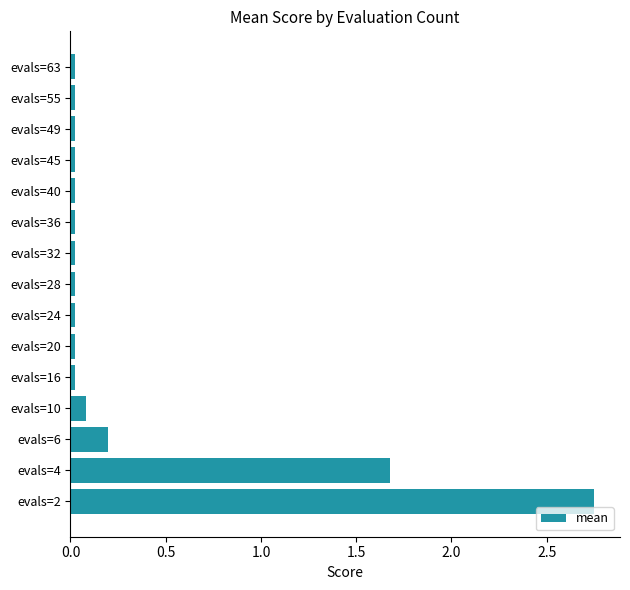

Which has a higher value, evals=6 or evals=10?

evals=6